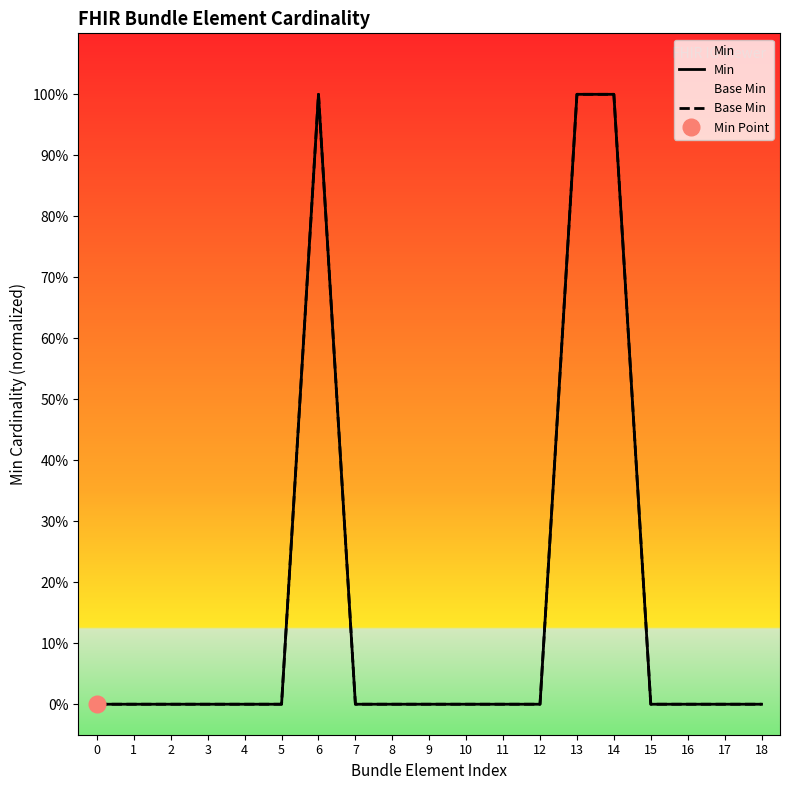

At which category does Min reach its first local peak?

6